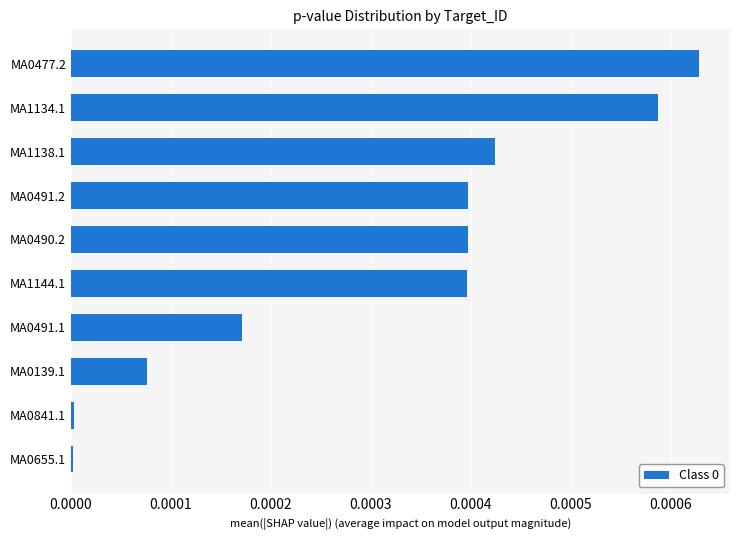

Are the bars grouped side by side (vs. stacked)?

No